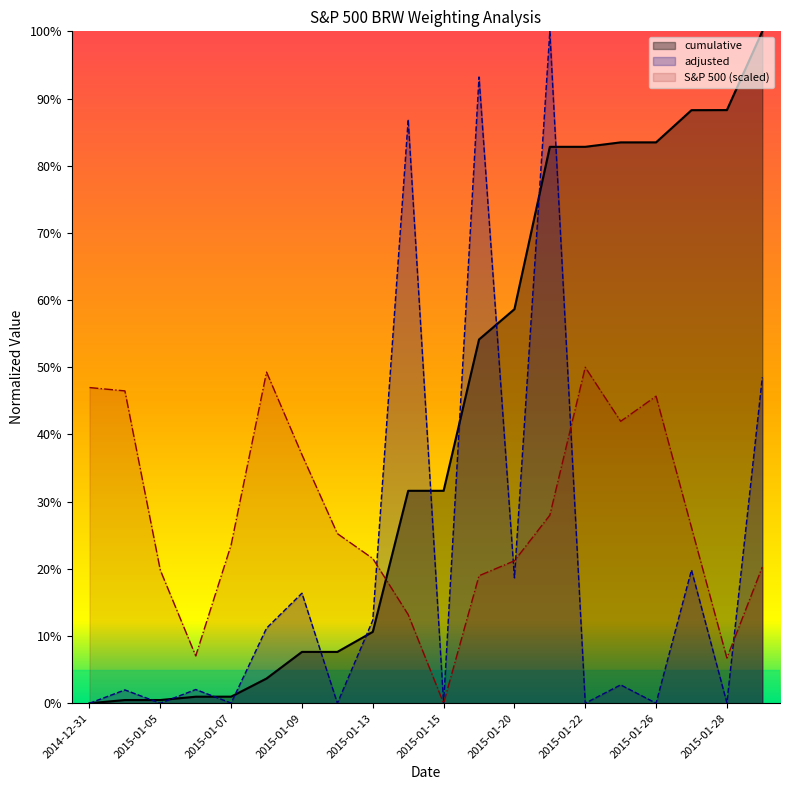

What is the spread (max minus min) of values at 2015-01-12?

0.3